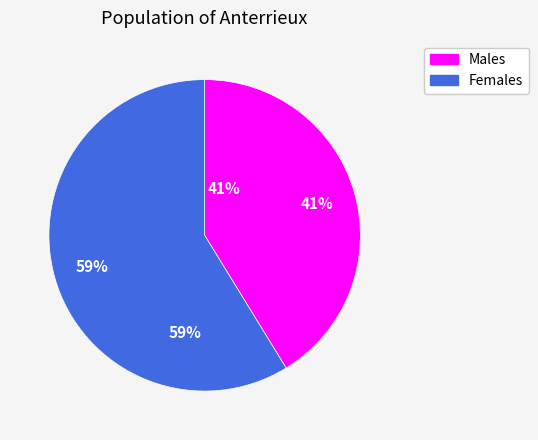

How many segments does this pie chart have?

2